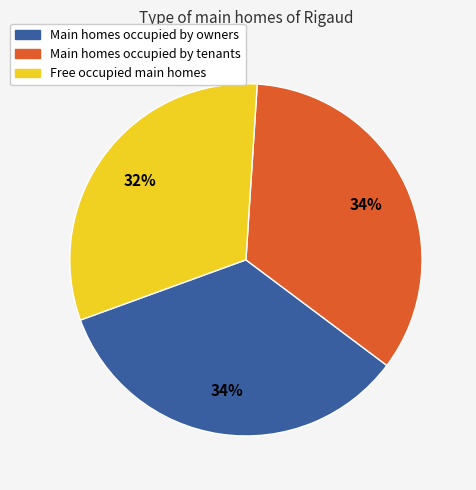

Does any single category account for the majority?

No